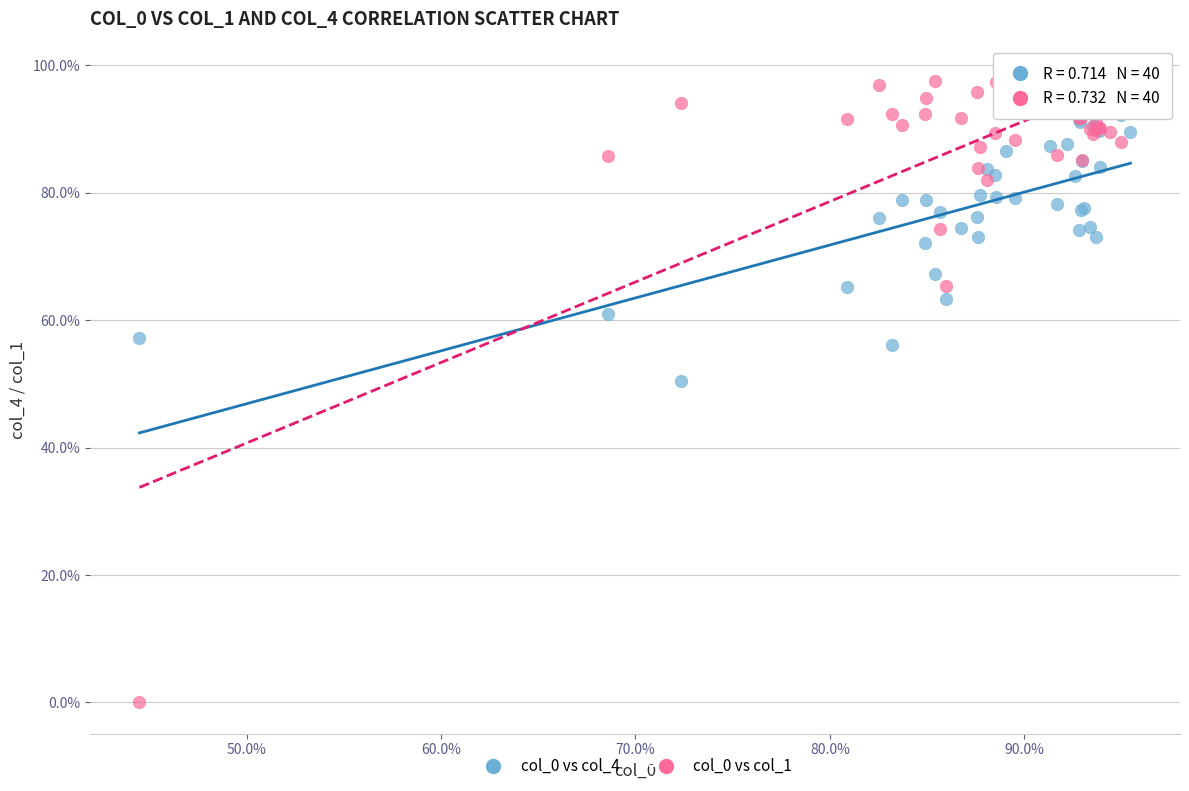

What are all the series names shown in the legend?

col_0 vs col_4, col_0 vs col_1